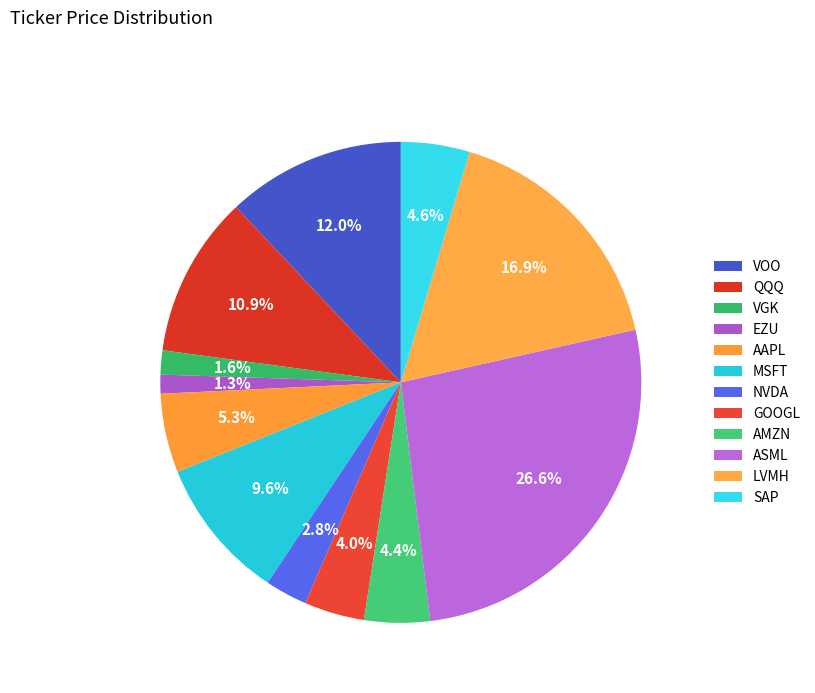

What percentage is NOT represented by ASML?

73.4%